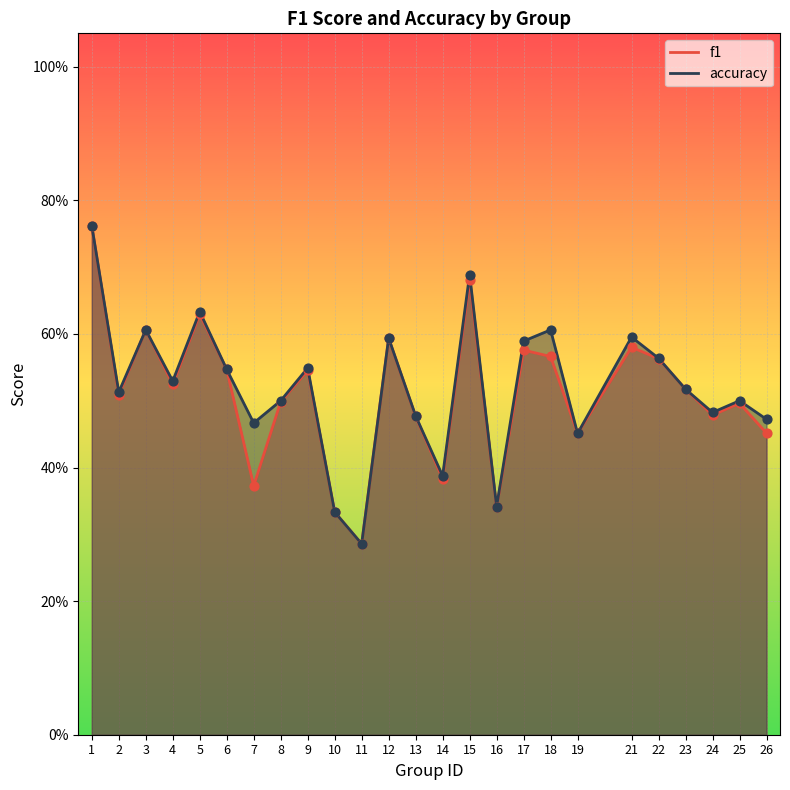

At how many categories does at least one series exceed 0?

25